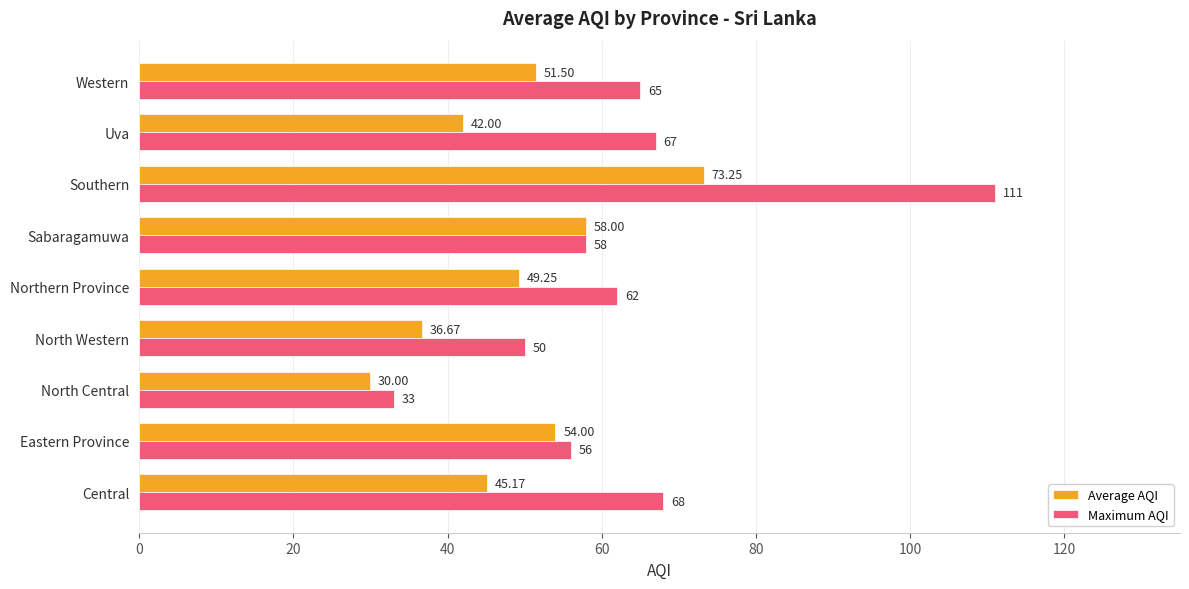

What are all the series names shown in the legend?

Average AQI, Maximum AQI